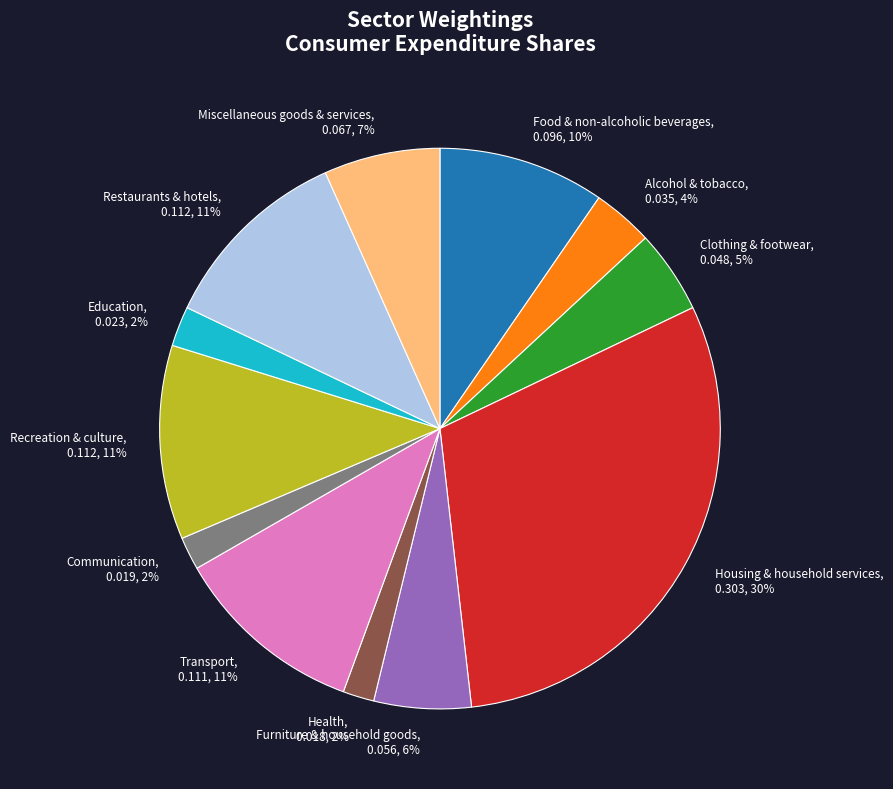

What percentage is the Food & non-alcoholic beverages slice, to the nearest percent?

10%